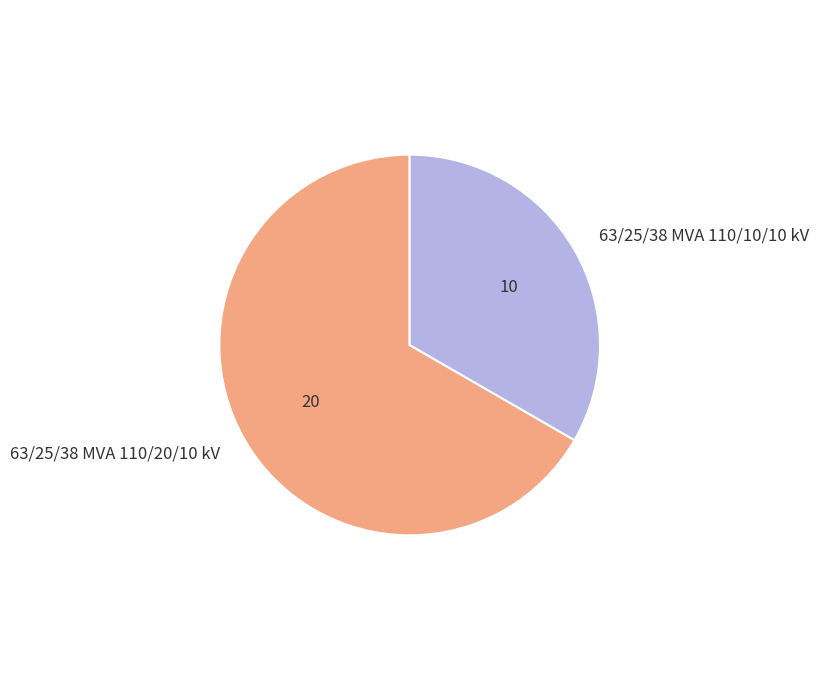

Combined, do 63/25/38 MVA 110/10/10 kV and 63/25/38 MVA 110/20/10 kV account for over 50%?

Yes